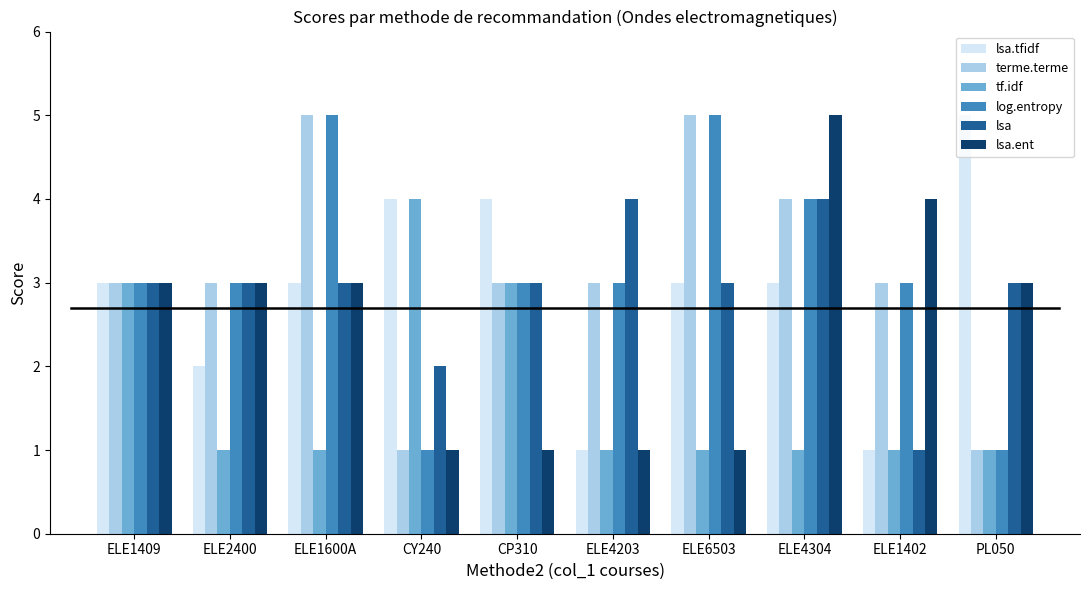

How many categories are shown in the chart?

10